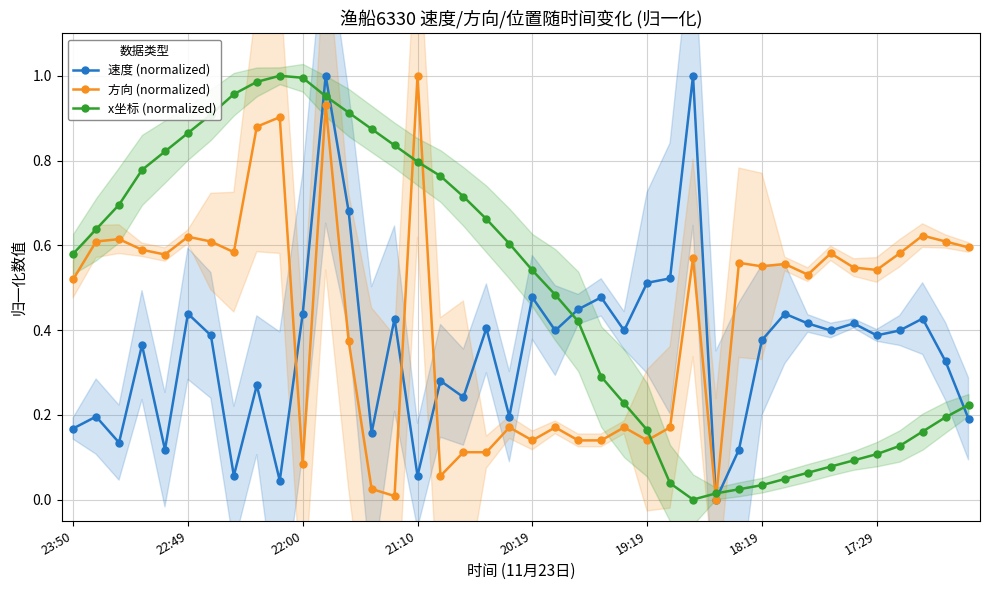

Reading left to right, what are all the values shown in this chart?

速度 (normalized): 0.2	0.2	0.1	0.4	0.1	0.4	0.4	0.1	0.3	0.0	0.4	1.0	0.7	0.2	0.4	0.1	0.3	0.2	0.4	0.2	0.5	0.4	0.4	0.5	0.4	0.5	0.5	1.0	0.0	0.1	0.4	0.4	0.4	0.4	0.4	0.4	0.4	0.4	0.3	0.2
方向 (normalized): 0.5	0.6	0.6	0.6	0.6	0.6	0.6	0.6	0.9	0.9	0.1	0.9	0.4	0.0	0.0	1.0	0.1	0.1	0.1	0.2	0.1	0.2	0.1	0.1	0.2	0.1	0.2	0.6	0.0	0.6	0.6	0.6	0.5	0.6	0.5	0.5	0.6	0.6	0.6	0.6
x坐标 (normalized): 0.6	0.6	0.7	0.8	0.8	0.9	0.9	1.0	1.0	1.0	1.0	1.0	0.9	0.9	0.8	0.8	0.8	0.7	0.7	0.6	0.5	0.5	0.4	0.3	0.2	0.2	0.0	0.0	0.0	0.0	0.0	0.0	0.1	0.1	0.1	0.1	0.1	0.2	0.2	0.2